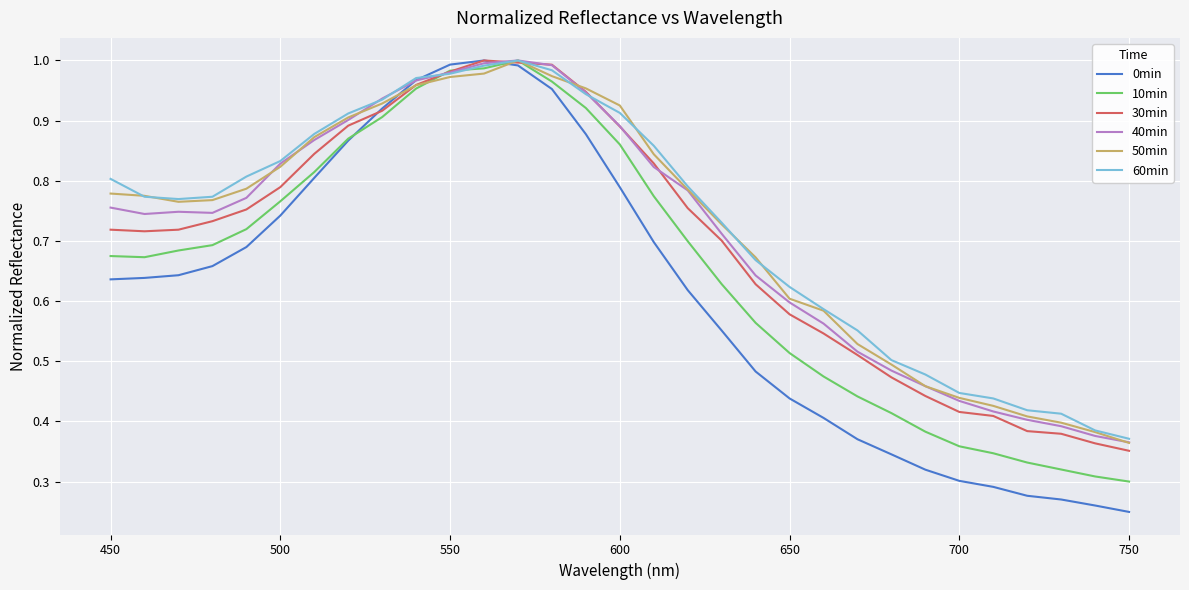

What are all the series names shown in the legend?

0min, 10min, 30min, 40min, 50min, 60min